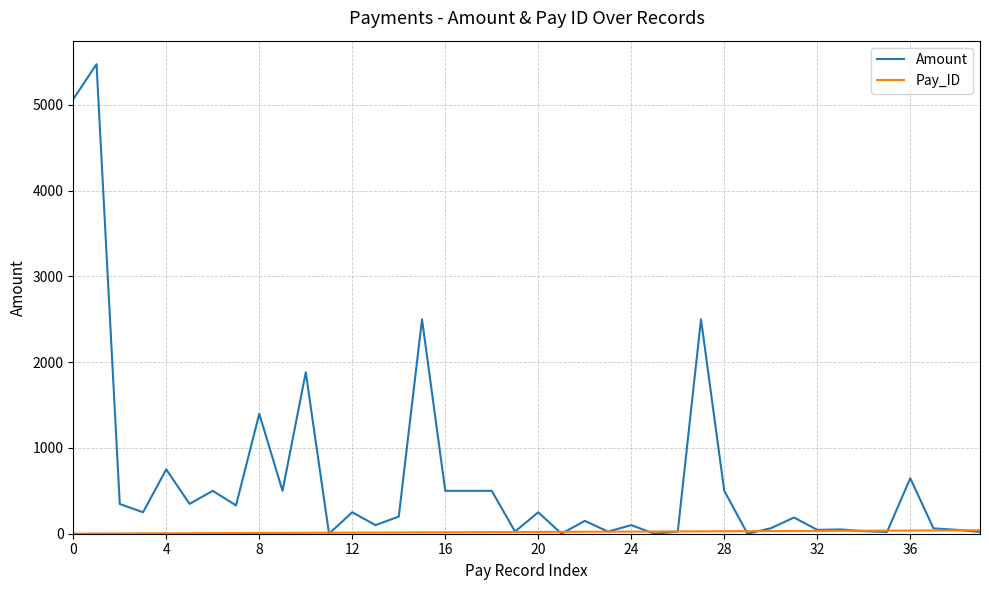

Which series has the widest spread of values?

Amount